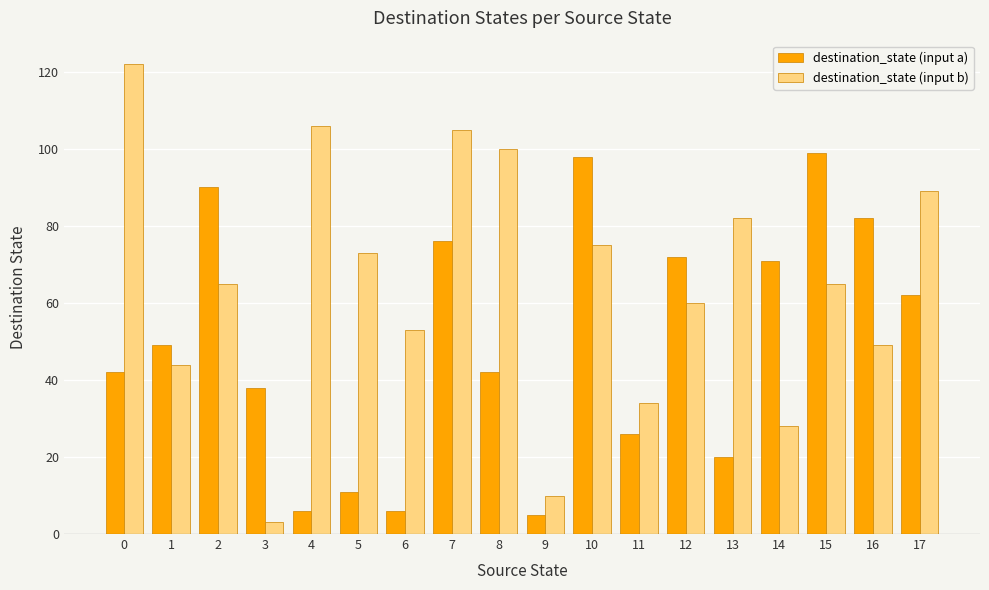

What is the average value of the destination_state (input b) series?

65